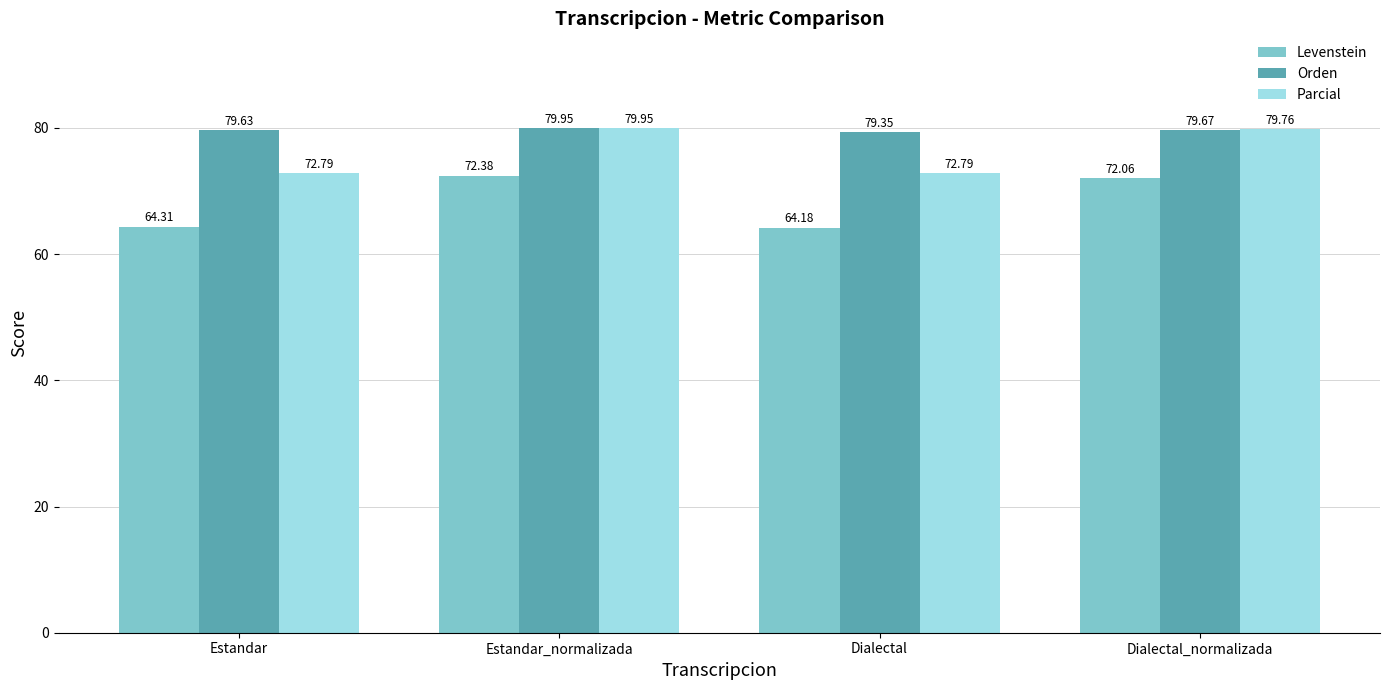

The Parcial series shows 72.8 at Estandar. True or false?

True